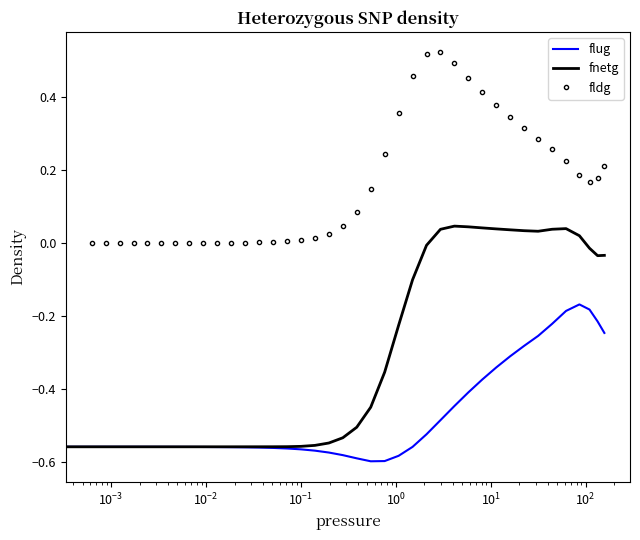

List the series in order of their peak value, highest first.

fldg, fnetg, flug